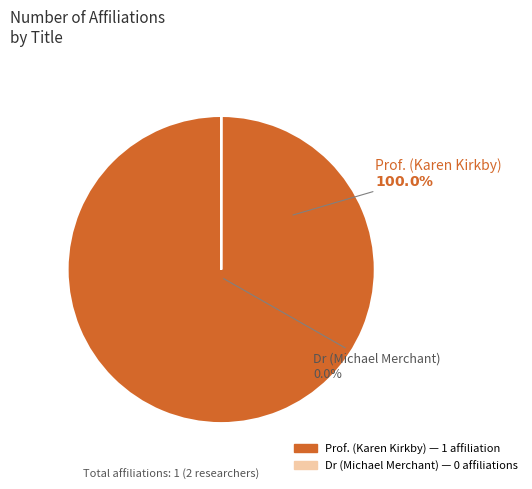

True or false: Dr (Michael Merchant) accounts for 0% of the total.

True